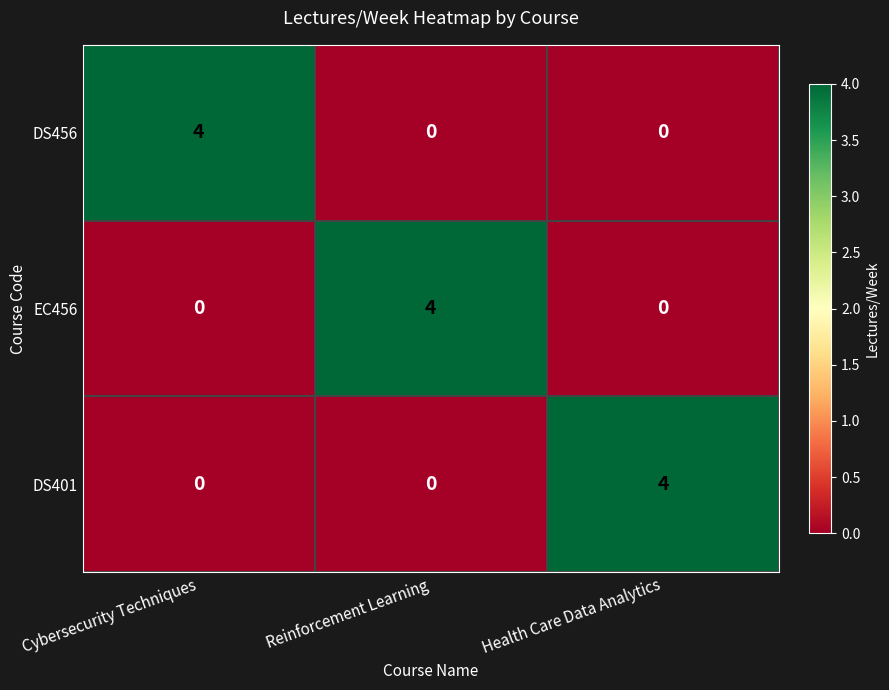

What is the maximum value shown in the chart?

4